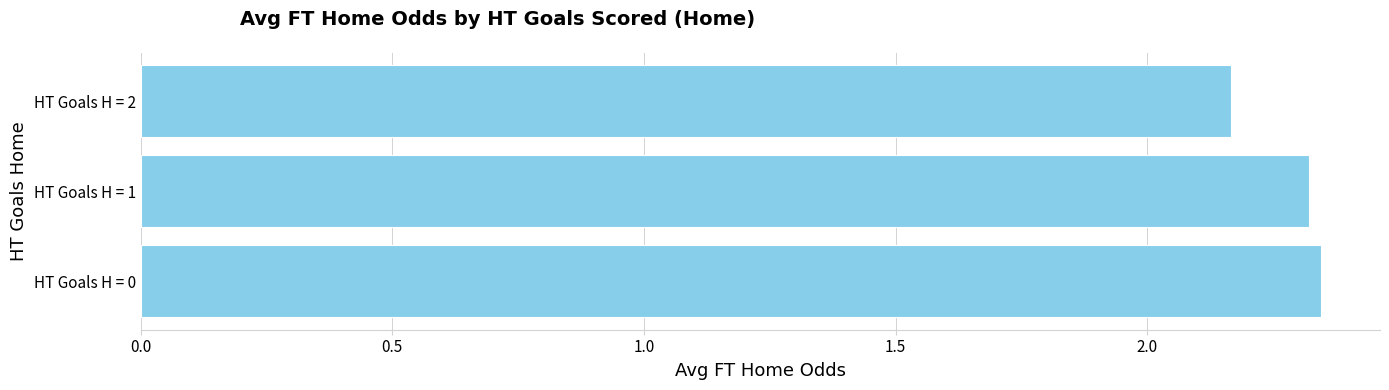

List the labels in order of value, smallest first.

HT Goals H = 2, HT Goals H = 1, HT Goals H = 0